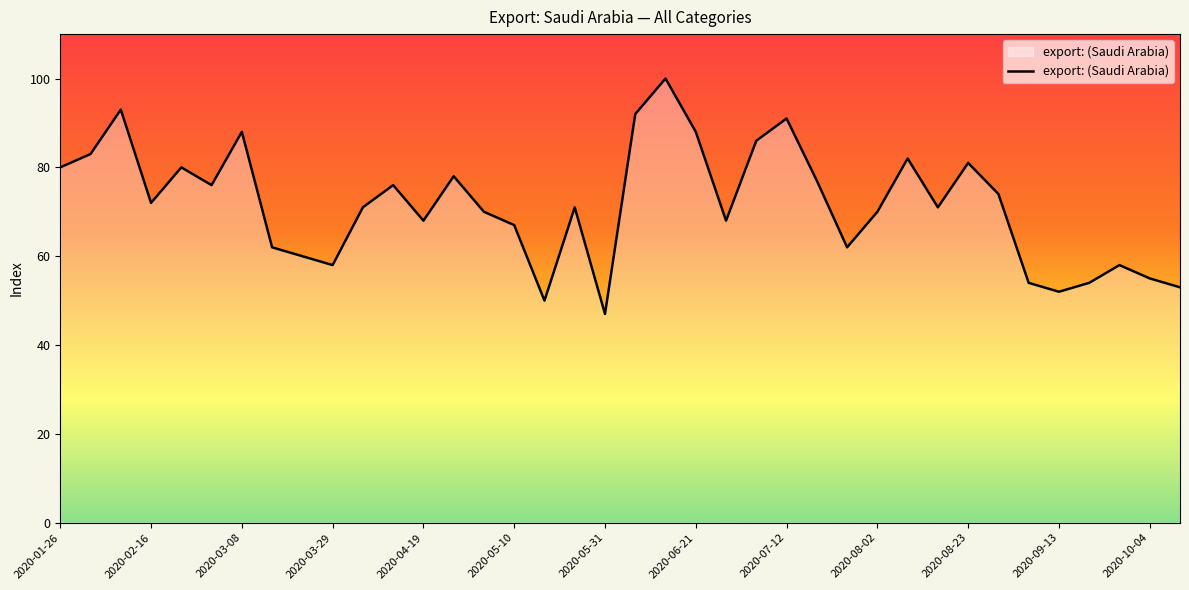

What is the difference between the maximum and minimum values?

53